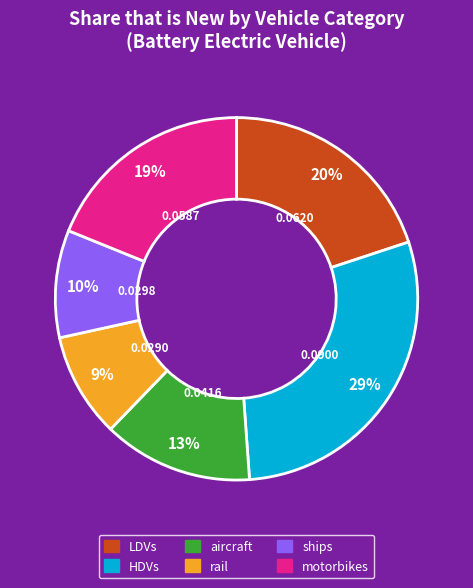

Does LDVs represent more than half of the total?

No